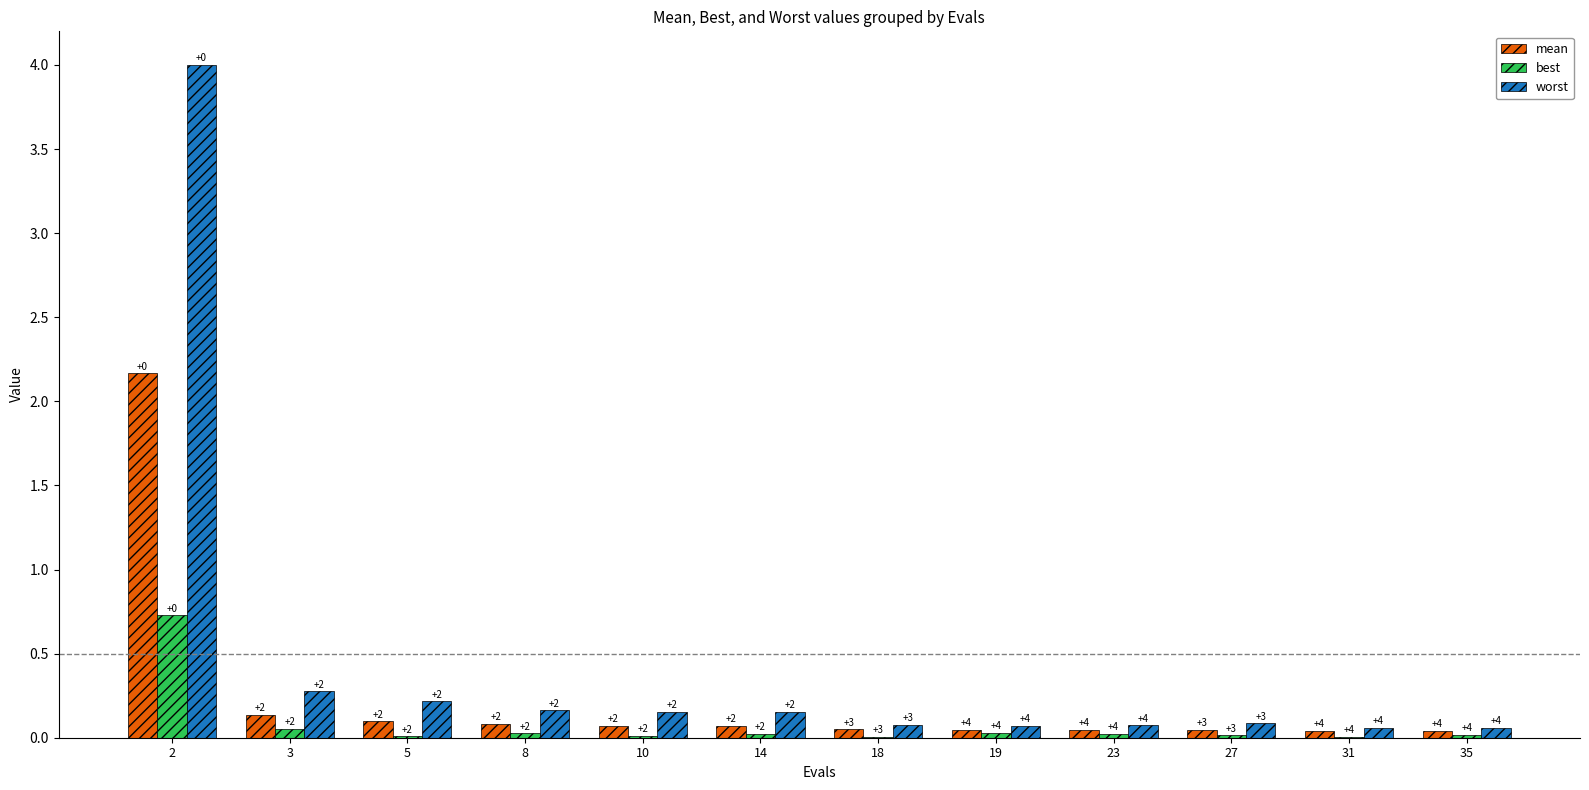

Is the value of worst at 10 greater than the value of best at 18?

Yes